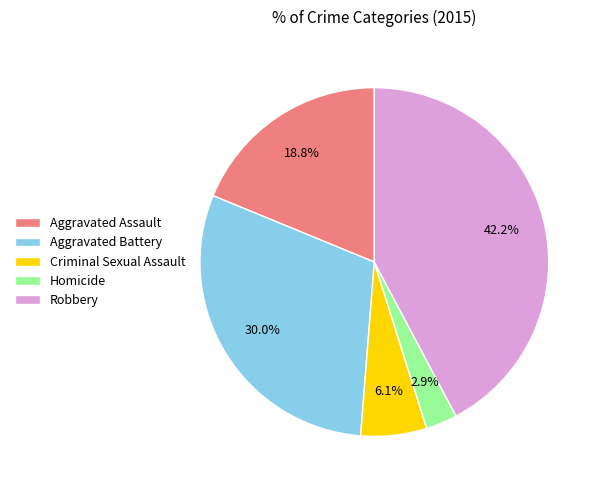

Count the number of slices in the pie.

5